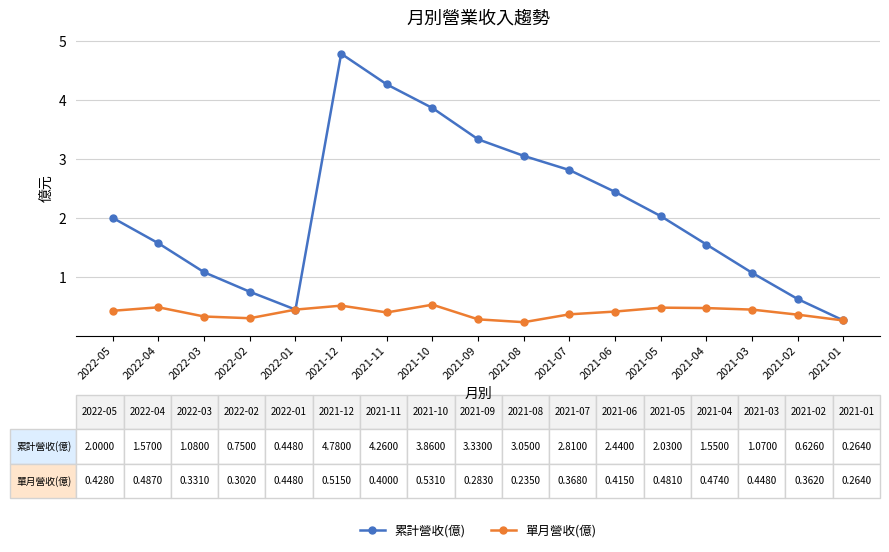

What is the difference between the maximum and minimum values in the 單月營收(億) series?

0.3